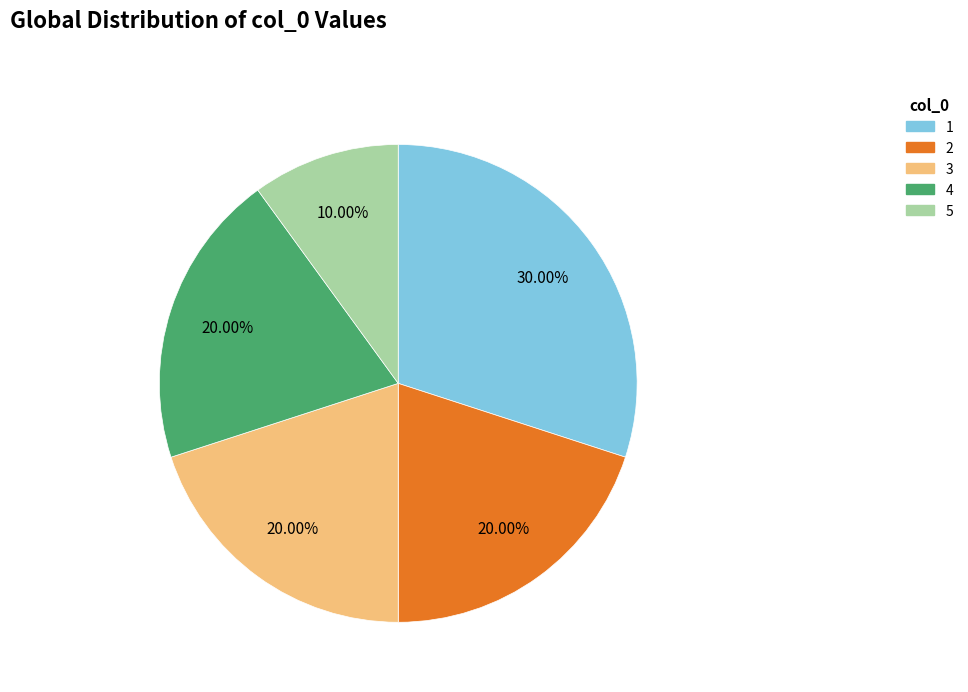

What percentage is NOT represented by 1?

70.0%